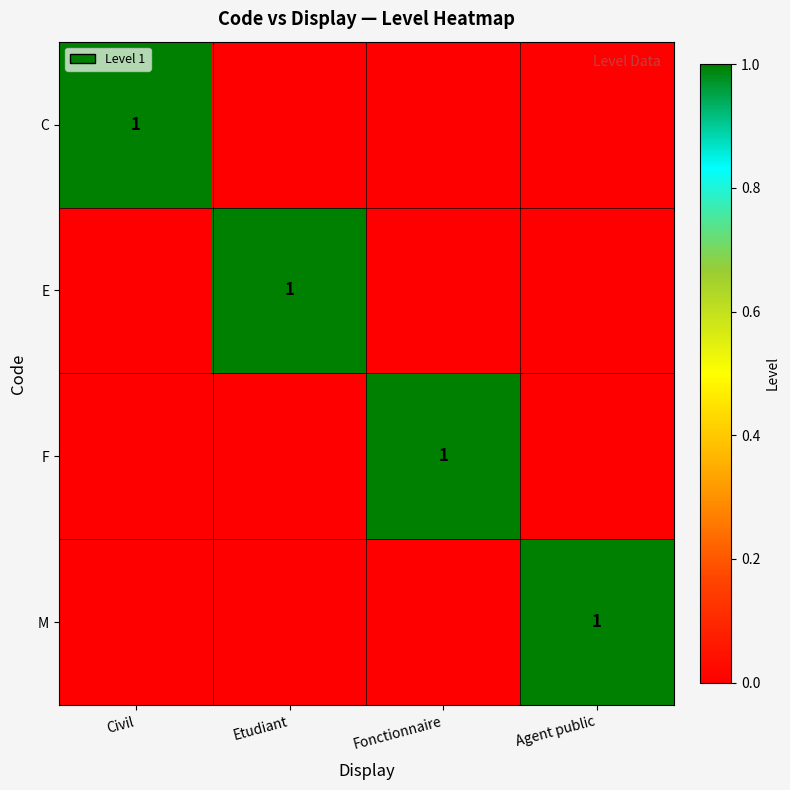

What is the total value across all series at Civil?

1